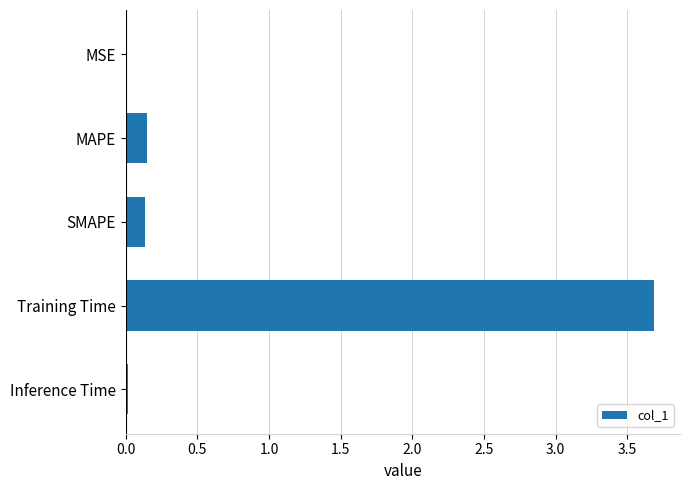

The value at Training Time is 5.5. True or false?

False